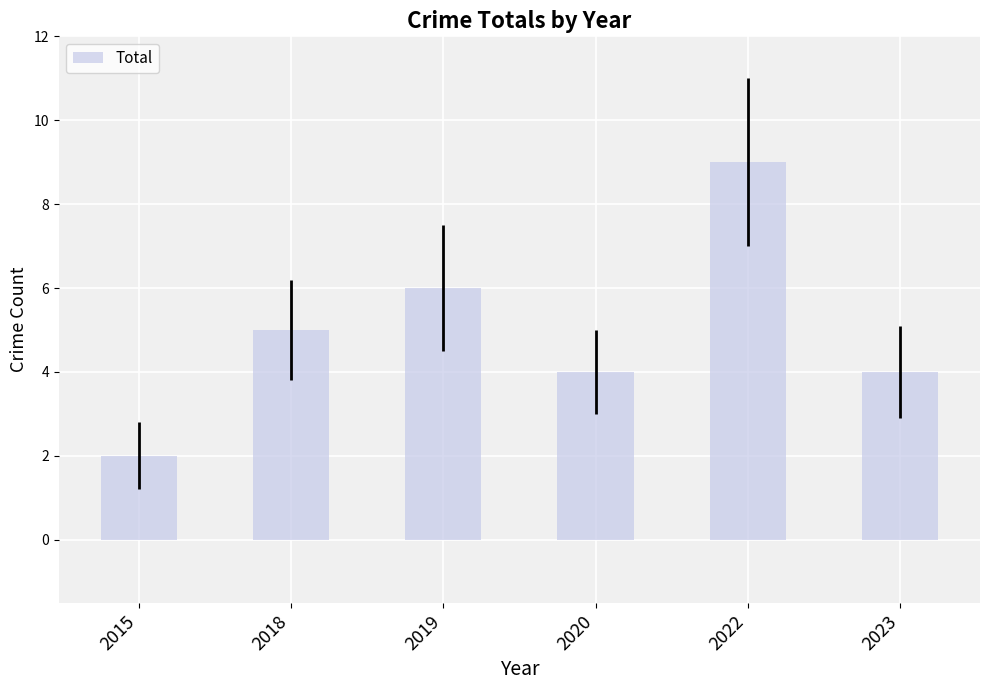

What is the change in value from 2018 to 2019?

+1